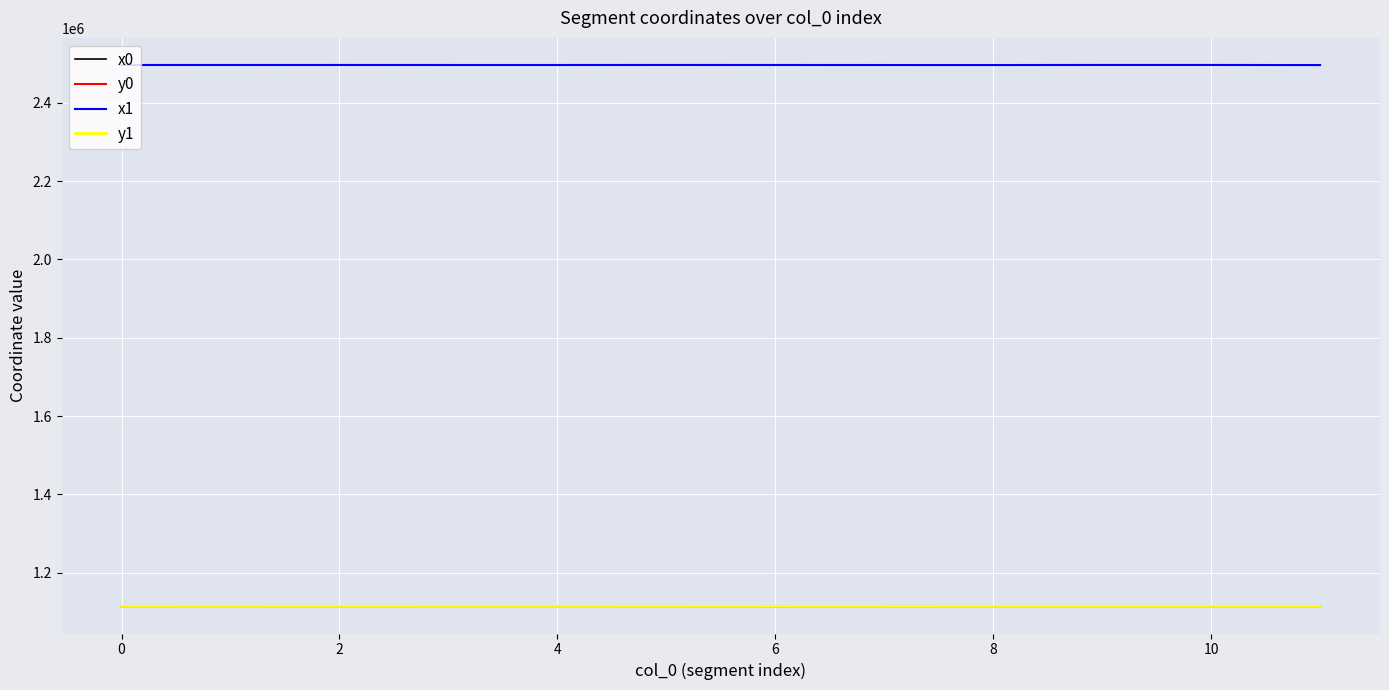

True or false: x1 and y0 cross at least once.

False